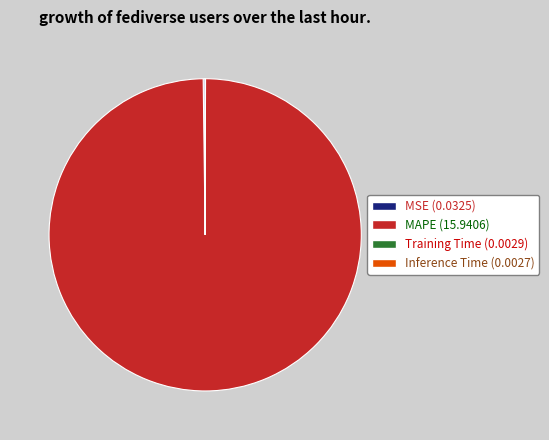

True or false: MAPE (15.9406) accounts for 100% of the total.

True